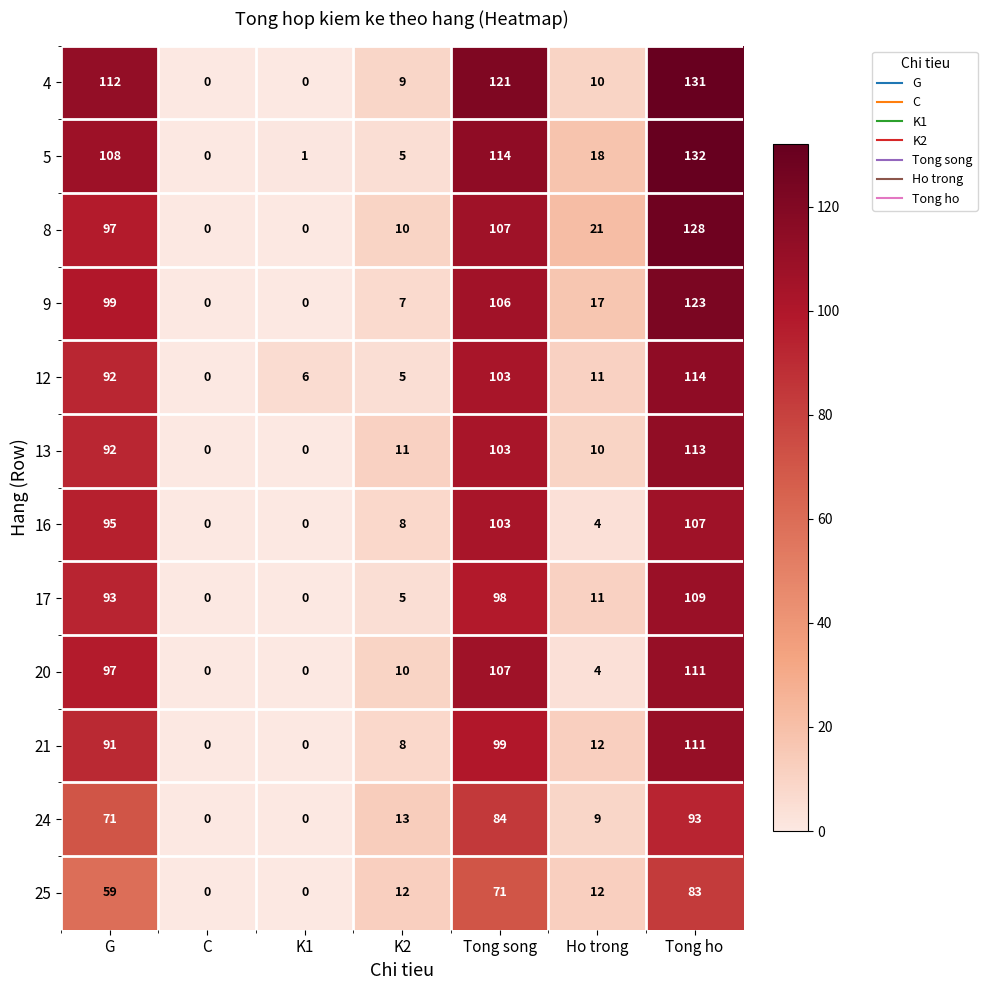

What is the sum of all 13 values?

329